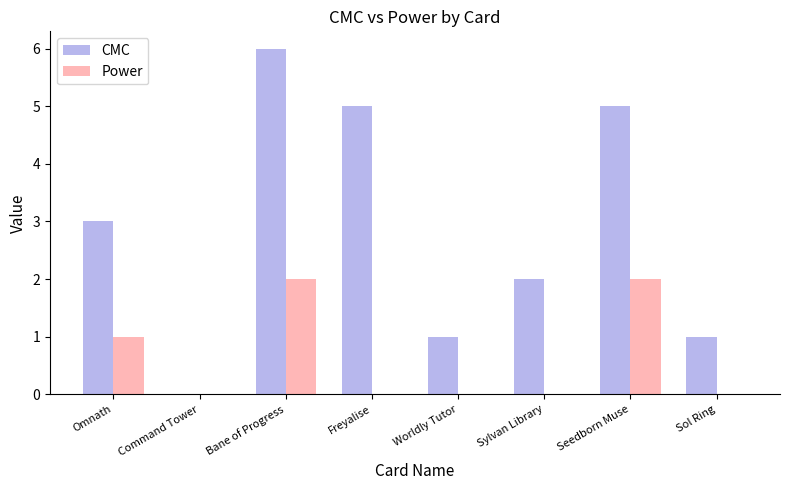

What is the average value of the CMC series?

3